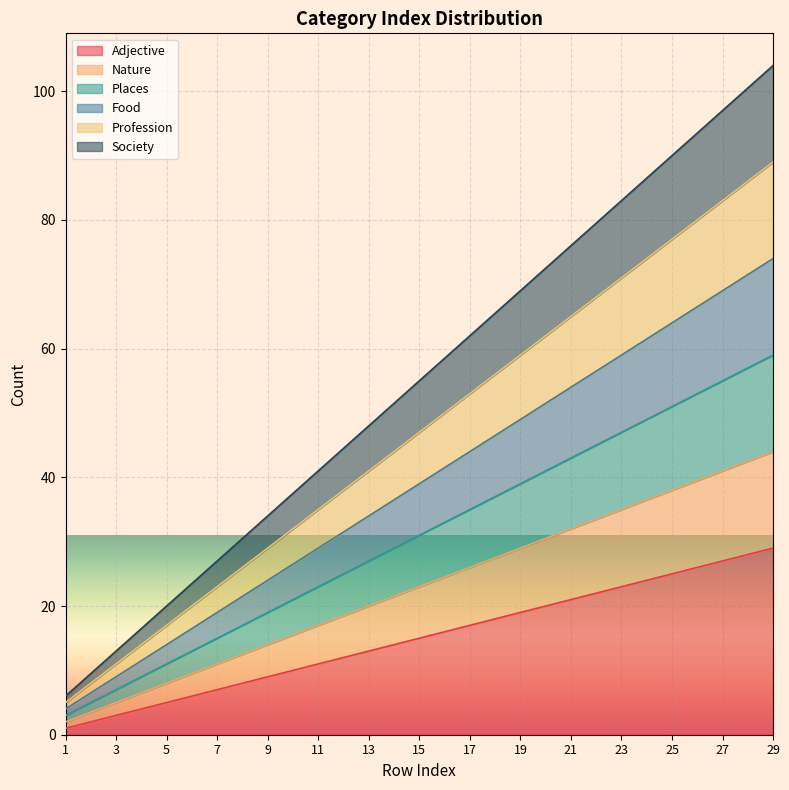

Is it true that Society equals 120 at 25?

False